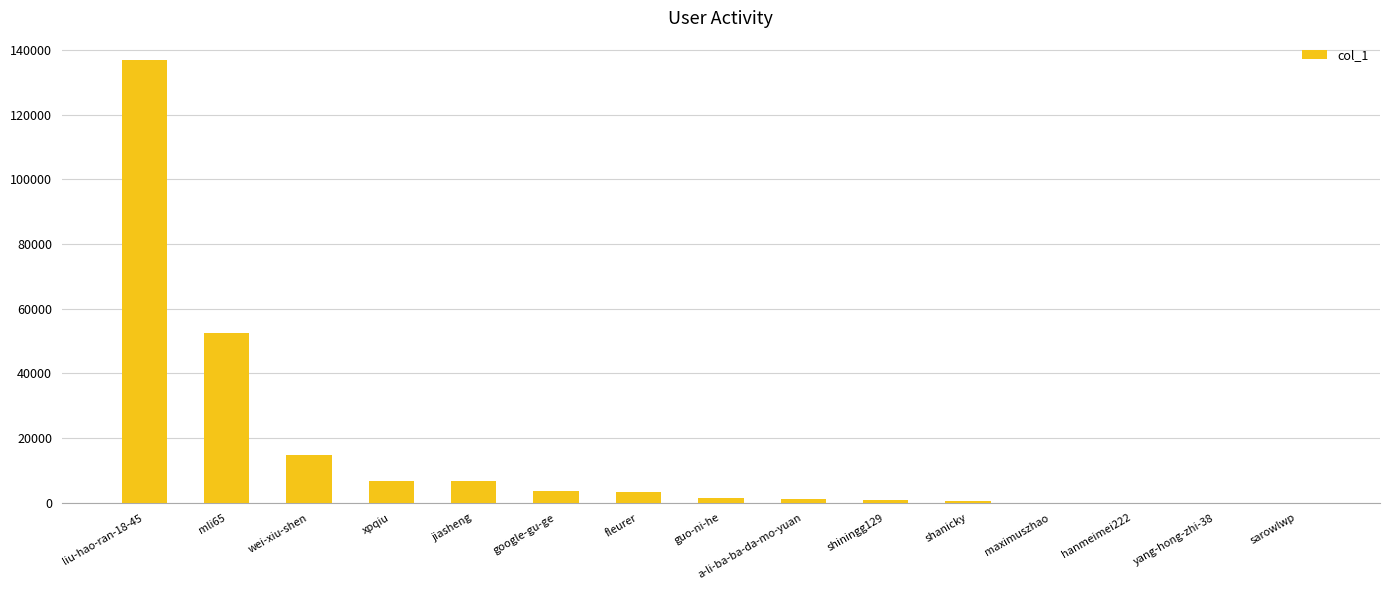

What is the approximate value at a-li-ba-ba-da-mo-yuan, to the nearest 50?

1150